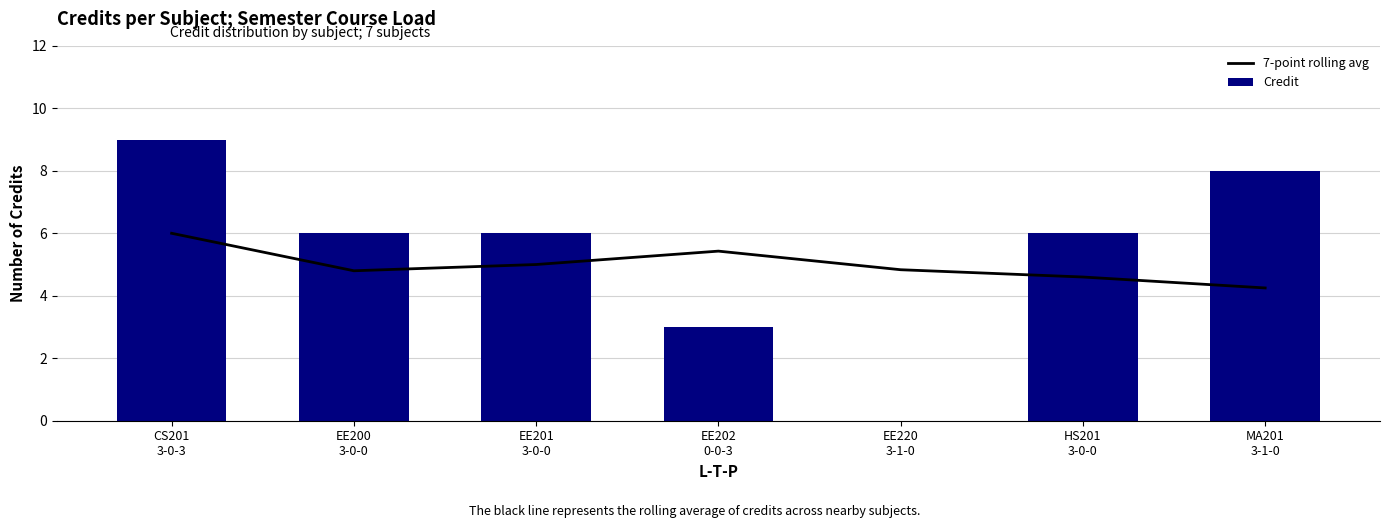

What is the difference between the second highest and second lowest values in the 7-point rolling avg series?

0.8